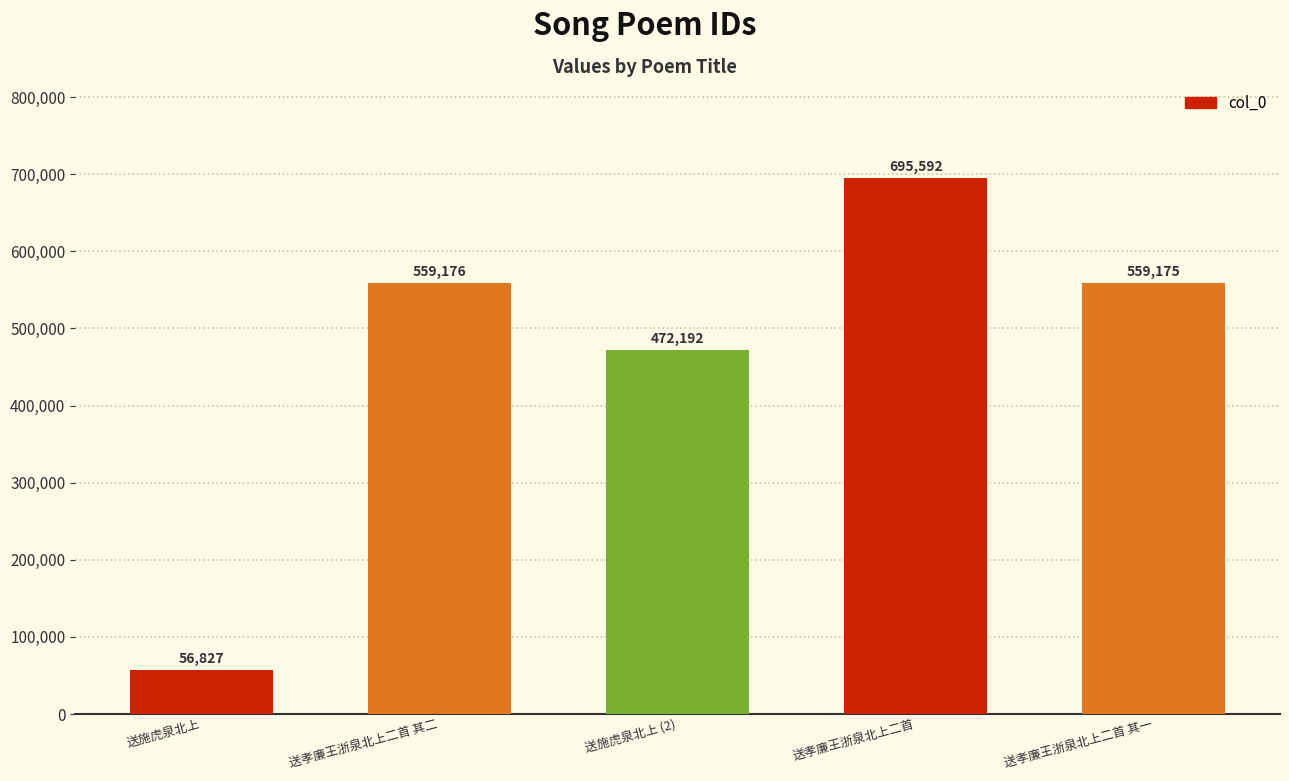

What is the difference between the maximum and minimum values?

638765